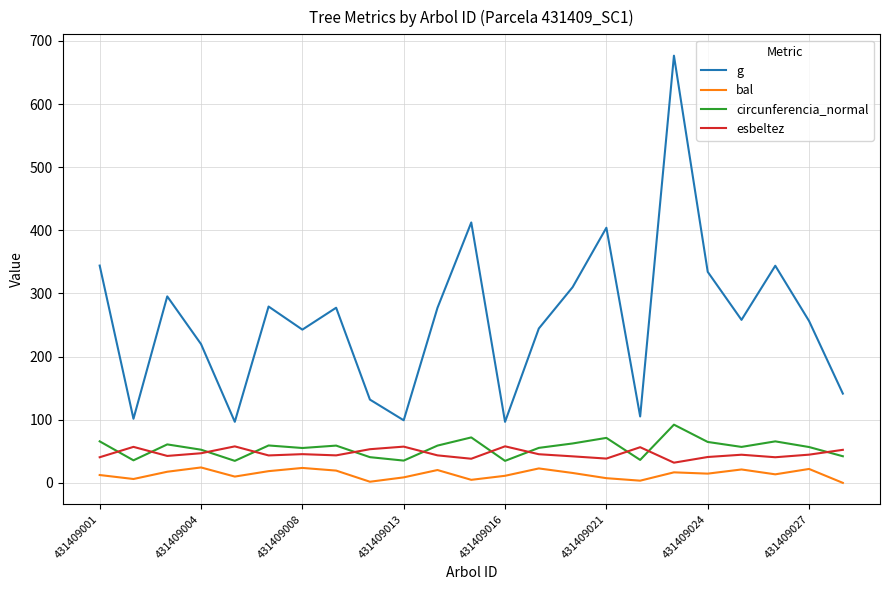

What is the difference between the maximum and minimum values in the bal series?

24.4